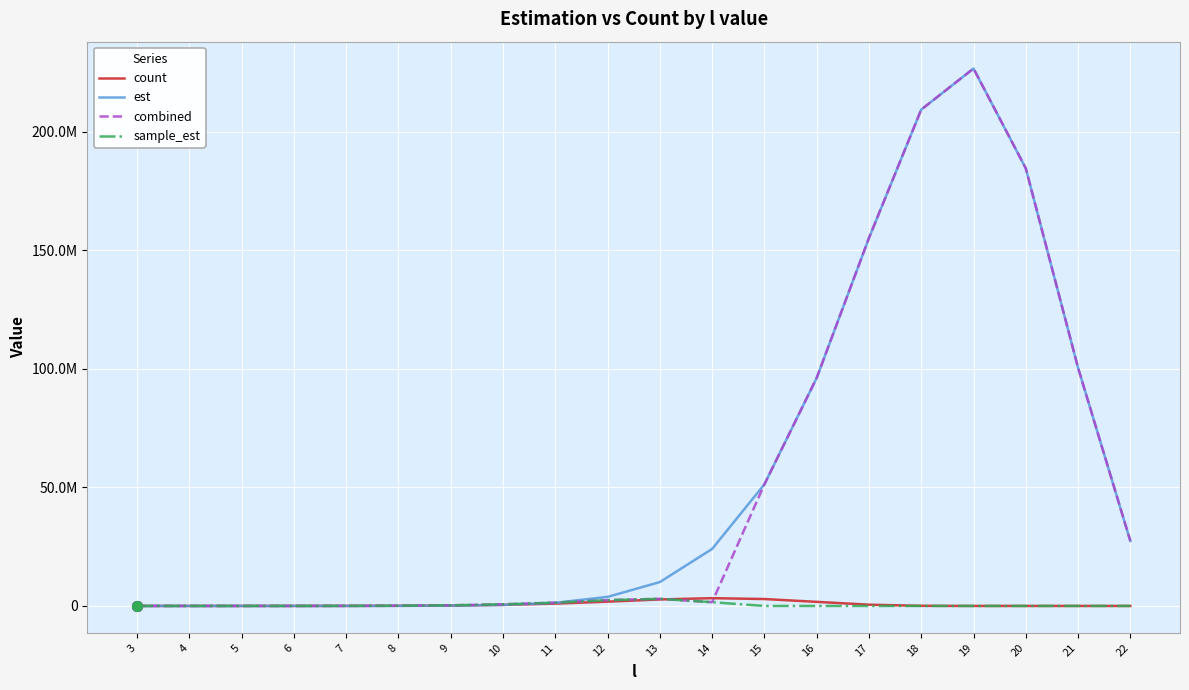

What is the total value across all series at 5?

4482.2